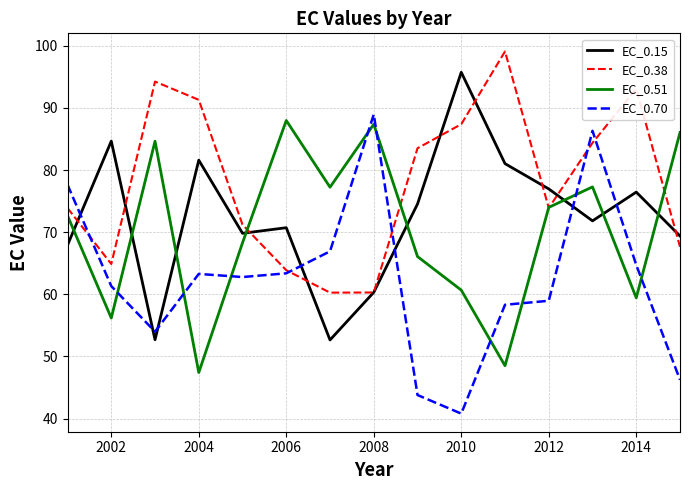

How many times do EC_0.15 and EC_0.51 cross each other?

8